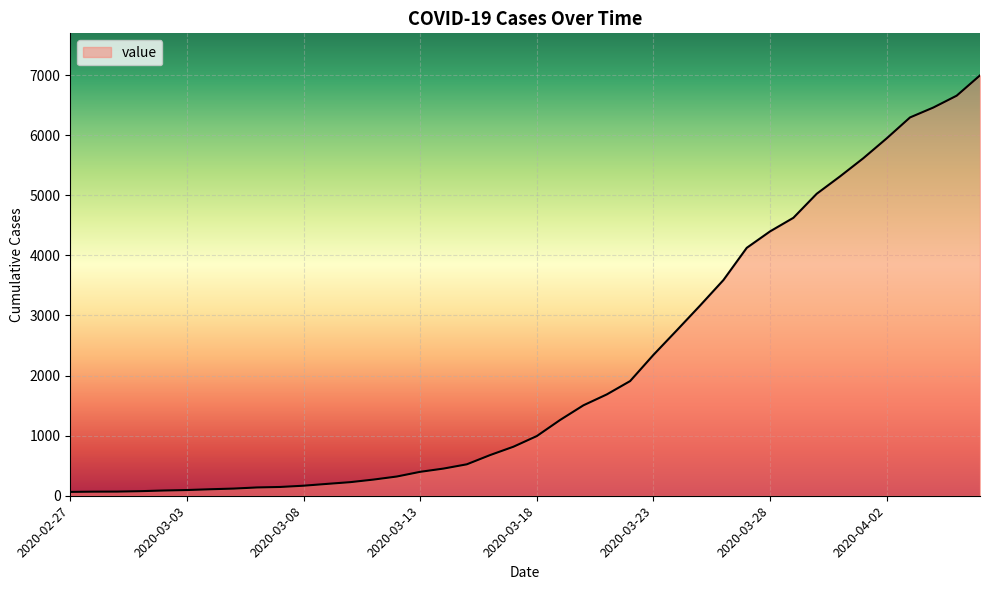

What is the maximum value shown in the chart?

6995